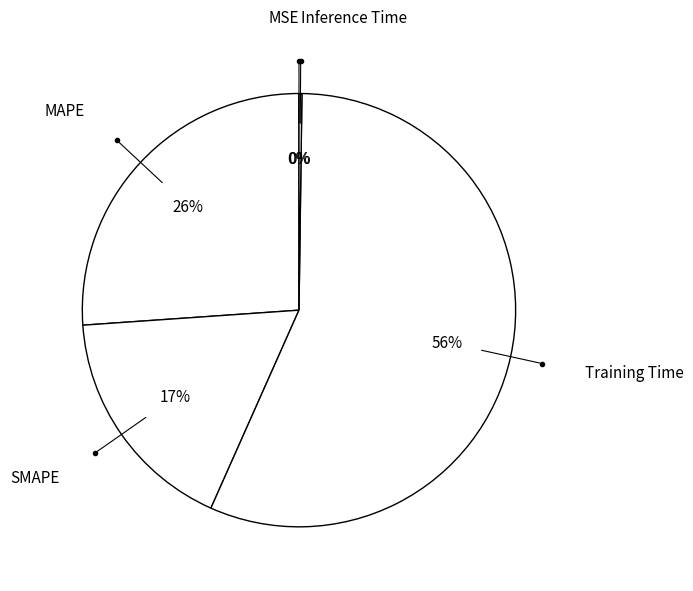

True or false: MAPE accounts for 26% of the total.

True